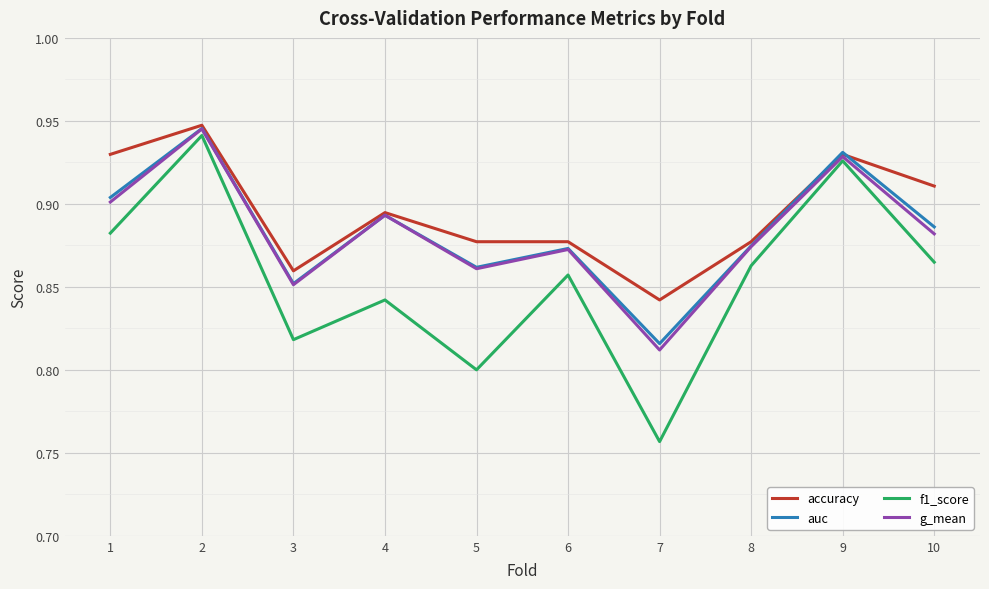

At which label is f1_score closest to 0?

7